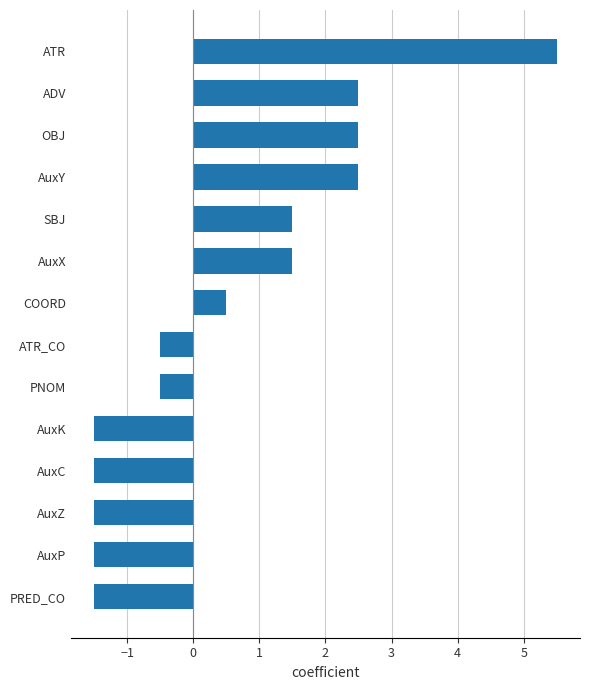

Reading bottom to top, list all the values displayed in this chart.

PRED_CO=-1.5	AuxP=-1.5	AuxZ=-1.5	AuxC=-1.5	AuxK=-1.5	PNOM=-0.5	ATR_CO=-0.5	COORD=0.5	AuxX=1.5	SBJ=1.5	AuxY=2.5	OBJ=2.5	ADV=2.5	ATR=5.5